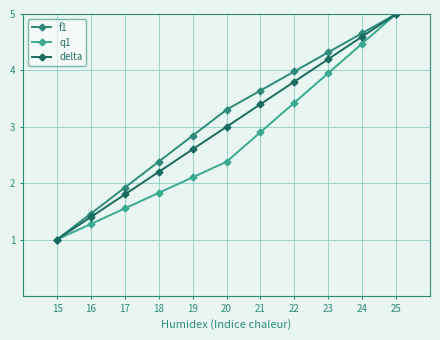

At which category is the sum across all series the highest?

25